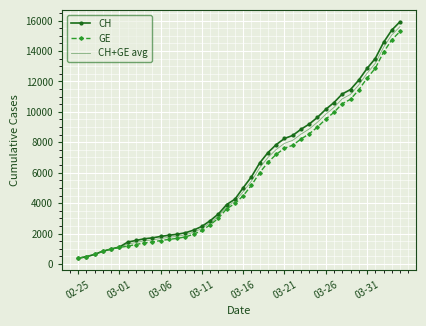

What is the difference between the maximum and minimum values in the CH+GE avg series?

15230